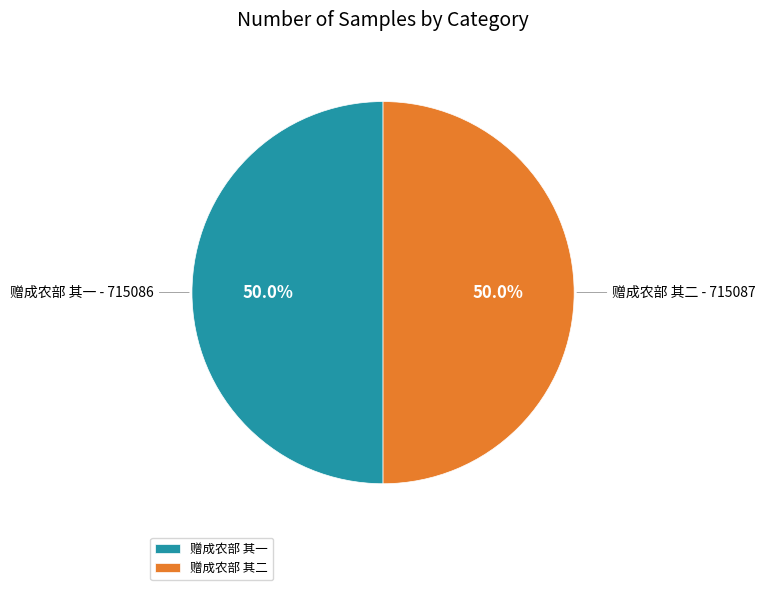

Combined, what portion of the pie is 赠成农部 其二 and 赠成农部 其一?

100.0%